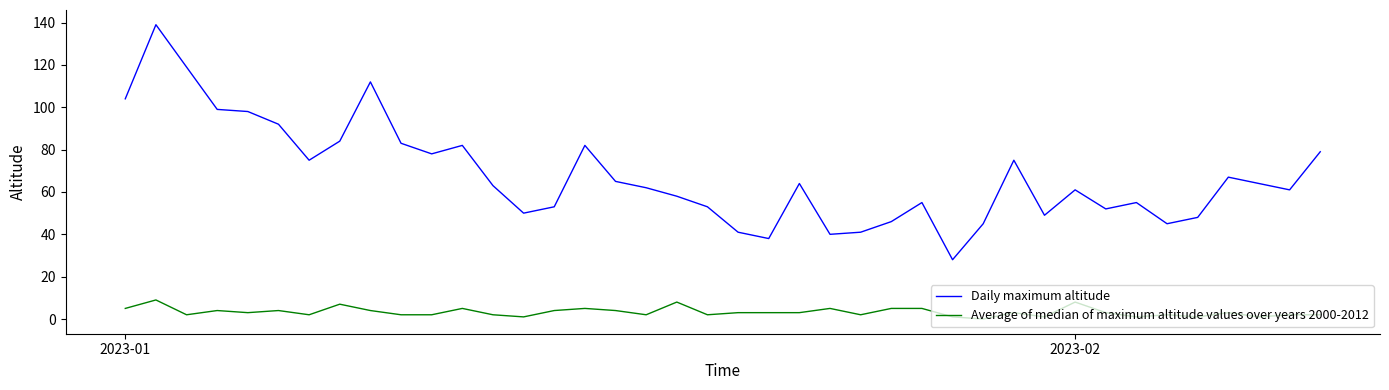

What is the difference between the maximum and minimum values in the Daily maximum altitude series?

111